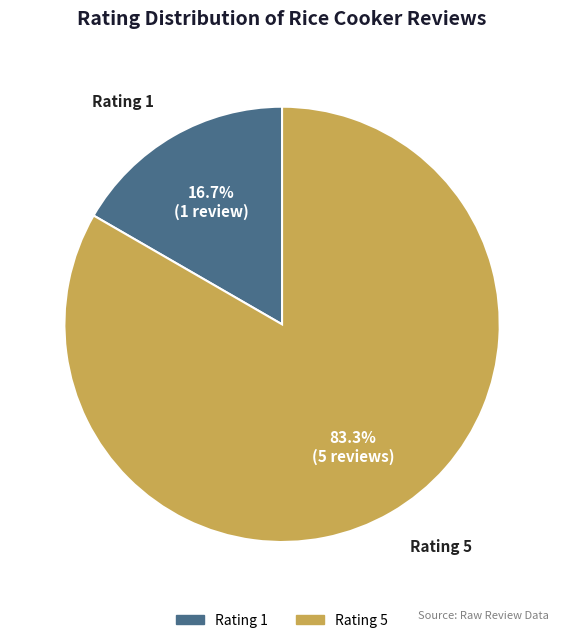

Is Rating 1 the majority of the pie?

No